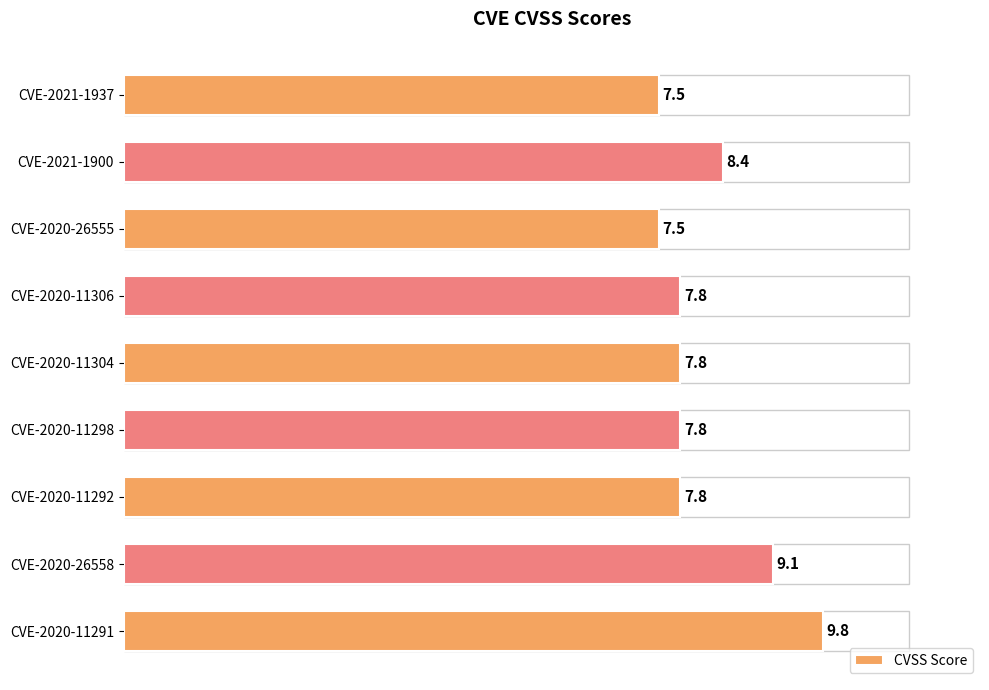

Does the chart contain any negative values?

No